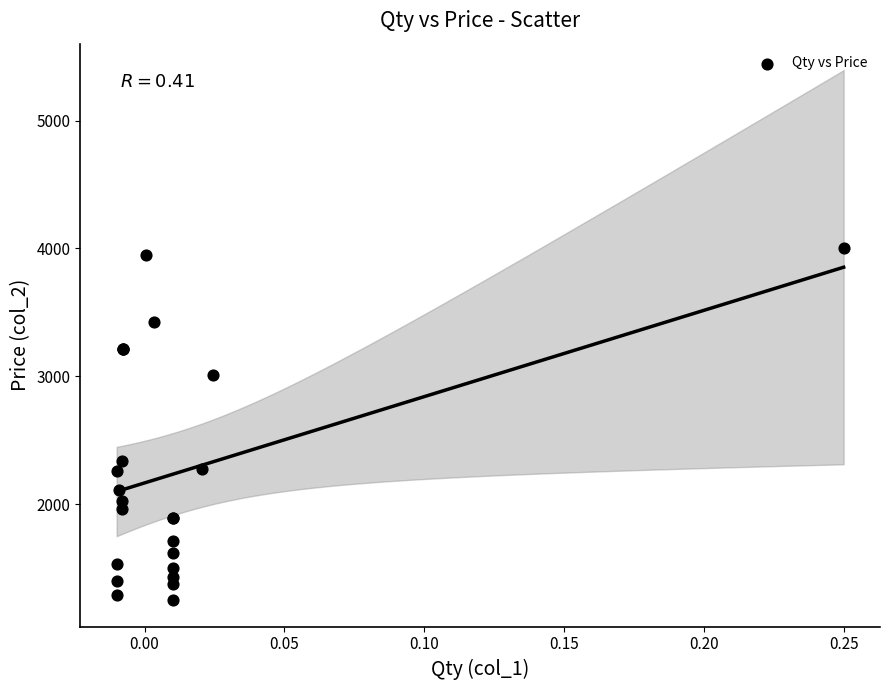

What Y value in the scatter plot is closest to 2625?

2340.0